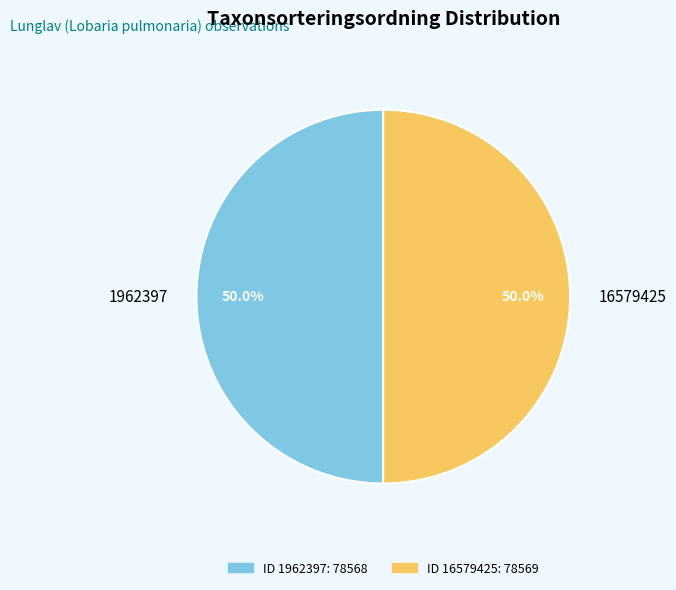

Is the sum of 1962397 and 16579425 greater than half?

Yes